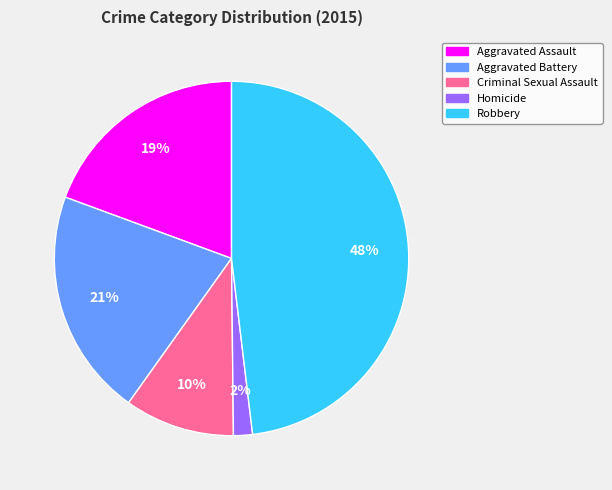

Does Aggravated Assault account for over 50% of the chart?

No